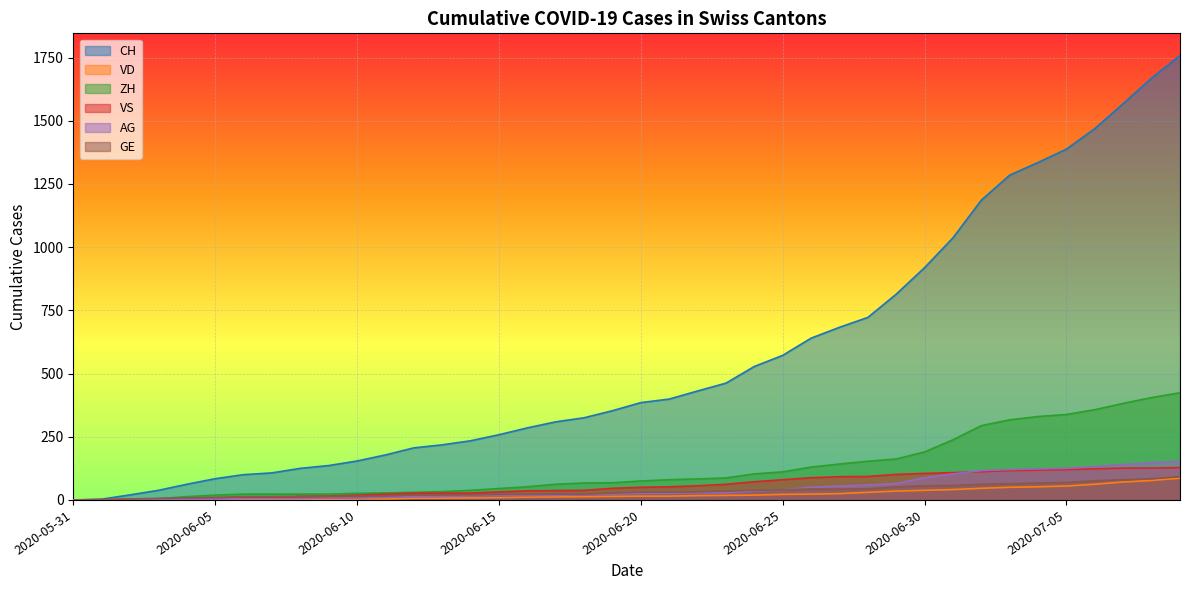

Where is CH nearest to the value 879?

2020-06-30